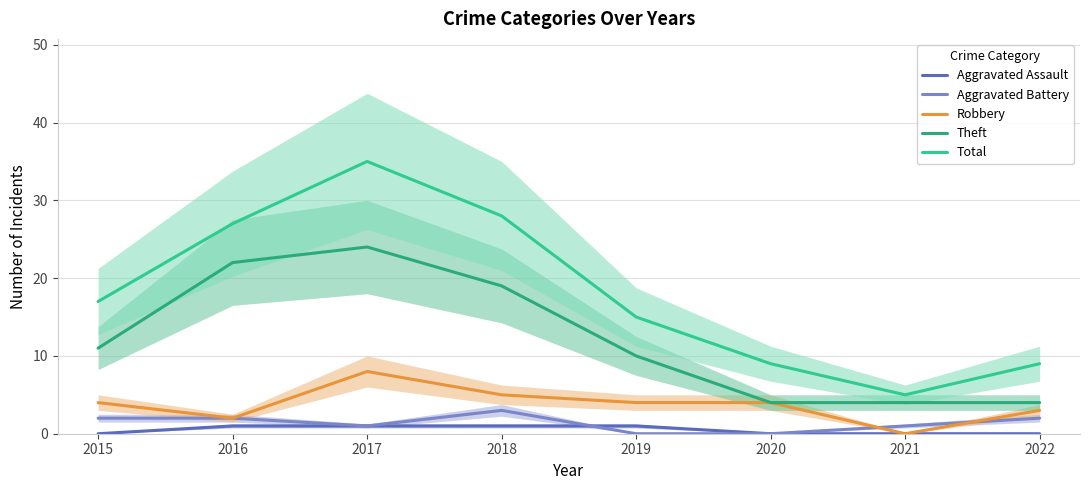

What is the average value of the Total series?

18